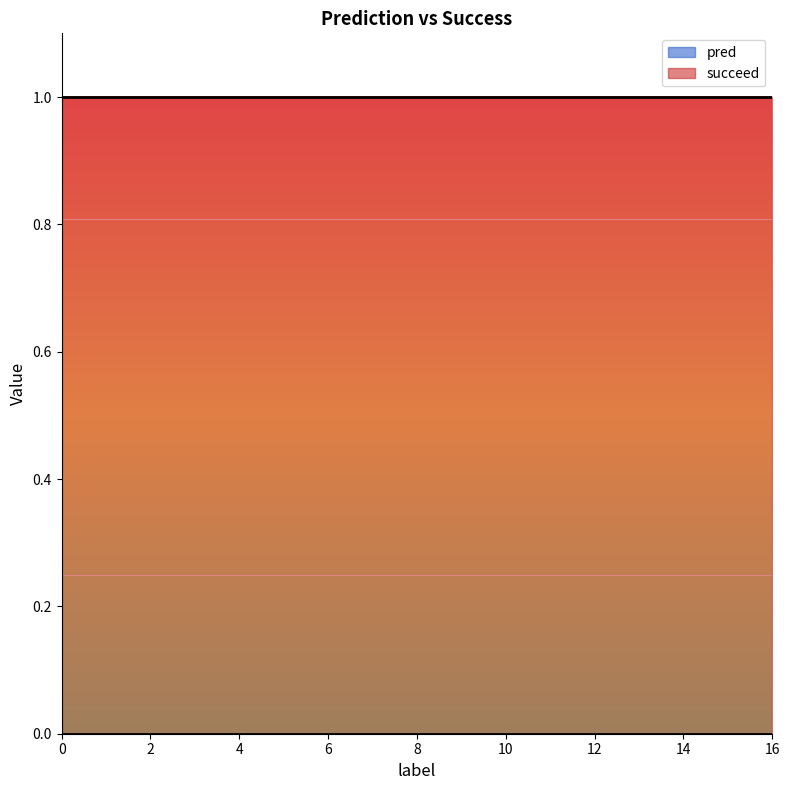

Which series changed the most between 0 and 0?

pred